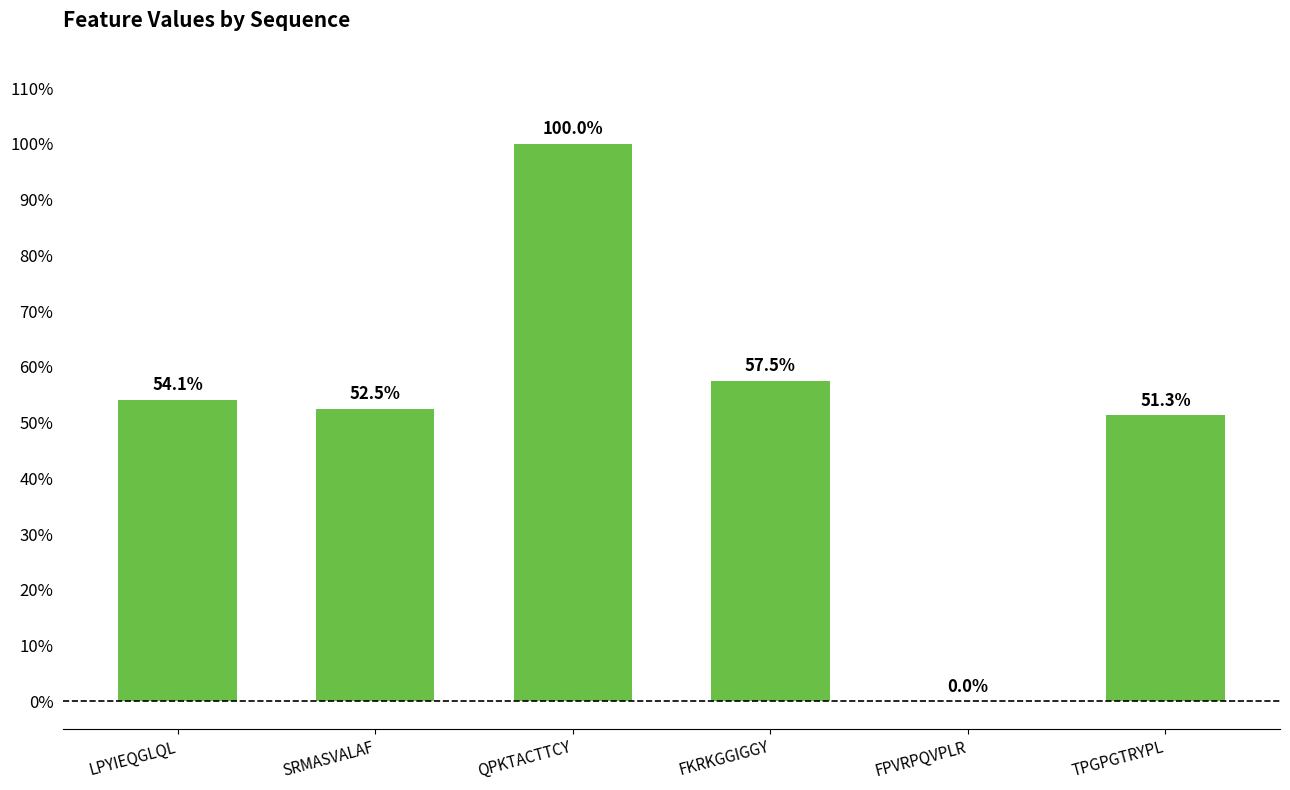

Reading left to right, extract all data points from this chart.

0.5	0.5	1.0	0.6	0.0	0.5